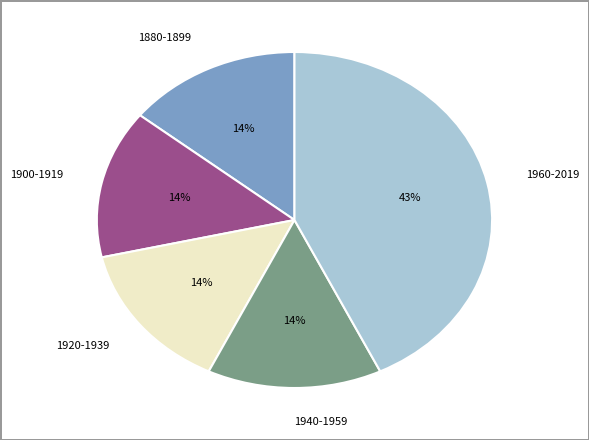

The 1960-2019 slice represents 43% of the pie. True or false?

True